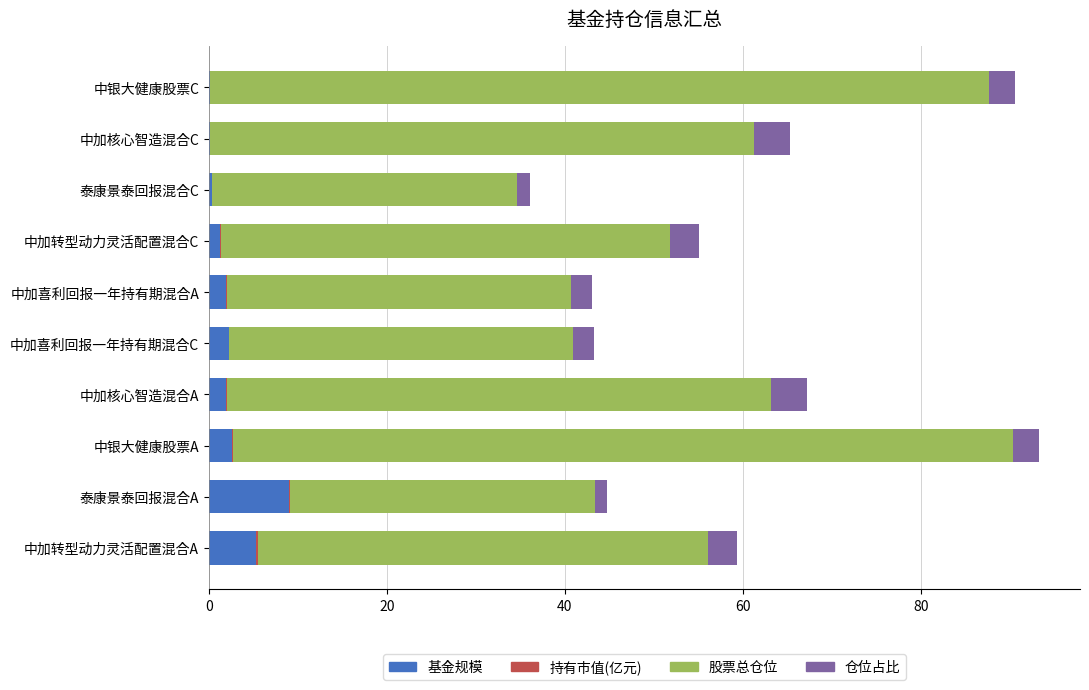

Which category has the highest value in the 基金规模 series?

泰康景泰回报混合A